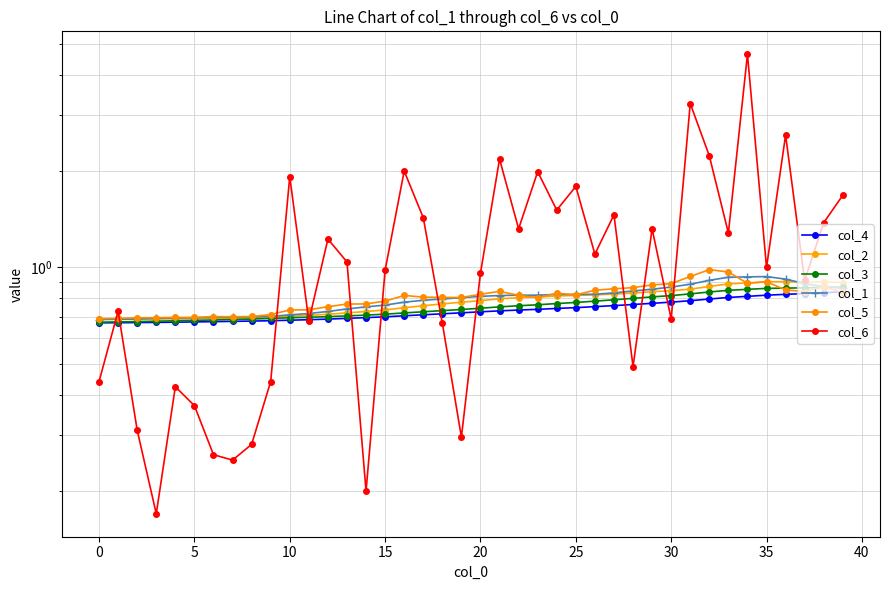

Reading left to right, what are all the values shown in this chart?

col_4: 0.7	0.7	0.7	0.7	0.7	0.7	0.7	0.7	0.7	0.7	0.7	0.7	0.7	0.7	0.7	0.7	0.7	0.7	0.7	0.7	0.7	0.7	0.7	0.7	0.7	0.7	0.8	0.8	0.8	0.8	0.8	0.8	0.8	0.8	0.8	0.8	0.8	0.8	0.8	0.8
col_2: 0.7	0.7	0.7	0.7	0.7	0.7	0.7	0.7	0.7	0.7	0.7	0.7	0.7	0.7	0.7	0.7	0.7	0.8	0.8	0.8	0.8	0.8	0.8	0.8	0.8	0.8	0.8	0.8	0.8	0.8	0.8	0.9	0.9	0.9	0.9	0.9	0.9	0.9	0.9	0.9
col_3: 0.7	0.7	0.7	0.7	0.7	0.7	0.7	0.7	0.7	0.7	0.7	0.7	0.7	0.7	0.7	0.7	0.7	0.7	0.7	0.7	0.7	0.8	0.8	0.8	0.8	0.8	0.8	0.8	0.8	0.8	0.8	0.8	0.8	0.8	0.9	0.9	0.9	0.9	0.9	0.9
col_1: 0.7	0.7	0.7	0.7	0.7	0.7	0.7	0.7	0.7	0.7	0.7	0.7	0.7	0.7	0.8	0.8	0.8	0.8	0.8	0.8	0.8	0.8	0.8	0.8	0.8	0.8	0.8	0.8	0.8	0.9	0.9	0.9	0.9	0.9	0.9	0.9	0.9	0.9	0.9	0.9
col_5: 0.7	0.7	0.7	0.7	0.7	0.7	0.7	0.7	0.7	0.7	0.7	0.7	0.8	0.8	0.8	0.8	0.8	0.8	0.8	0.8	0.8	0.8	0.8	0.8	0.8	0.8	0.8	0.9	0.9	0.9	0.9	0.9	1.0	1.0	0.9	0.9	0.9	0.8	0.9	0.8
col_6: 0.4	0.7	0.3	0.2	0.4	0.4	0.3	0.2	0.3	0.4	1.9	0.7	1.2	1.0	0.2	1.0	2.0	1.4	0.7	0.3	1.0	2.2	1.3	2.0	1.5	1.8	1.1	1.5	0.5	1.3	0.7	3.2	2.2	1.3	4.6	1.0	2.6	0.9	1.4	1.7